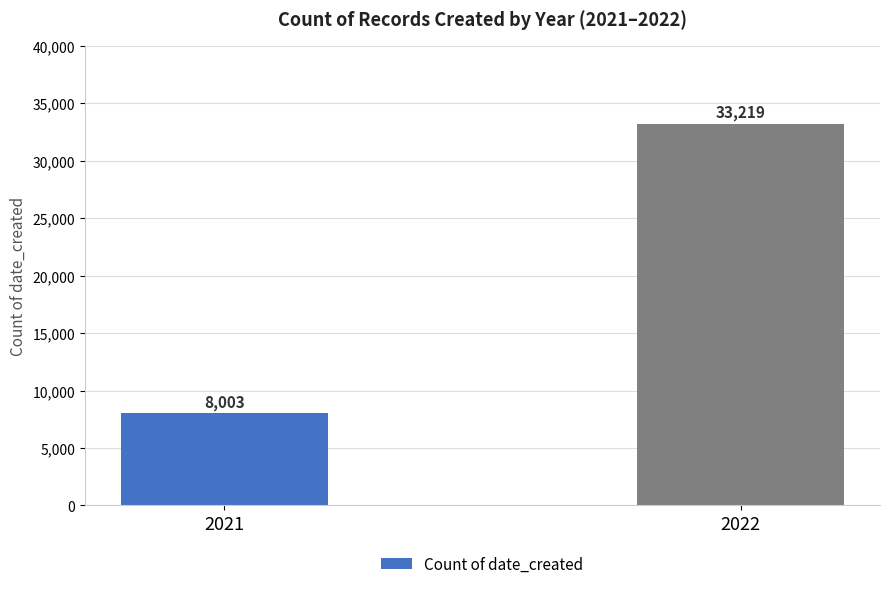

How many values are between 8003 and 33219?

2